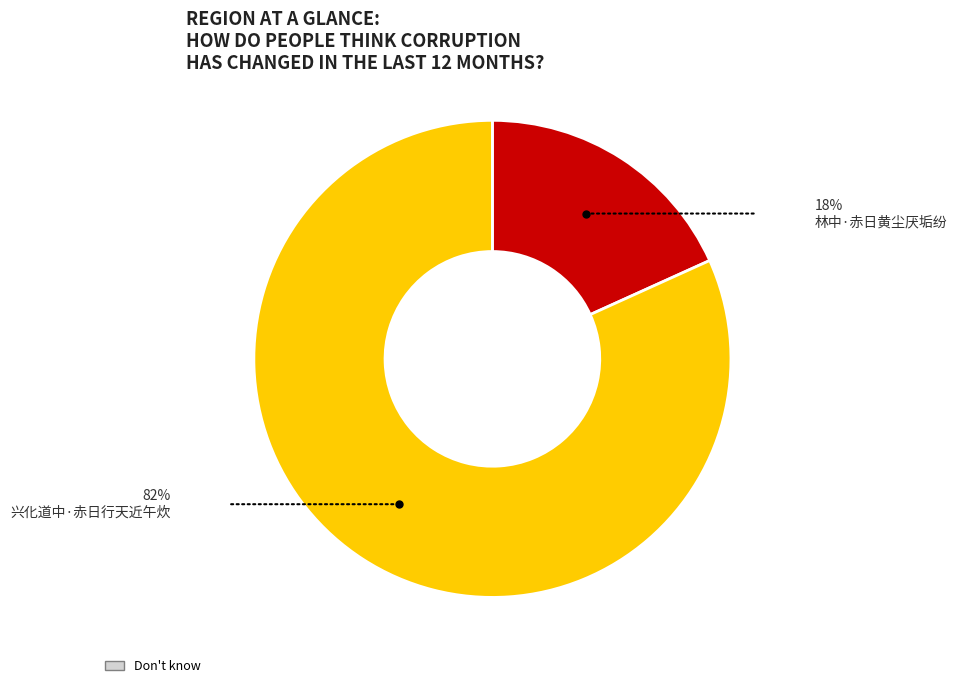

Does any single category account for the majority?

Yes